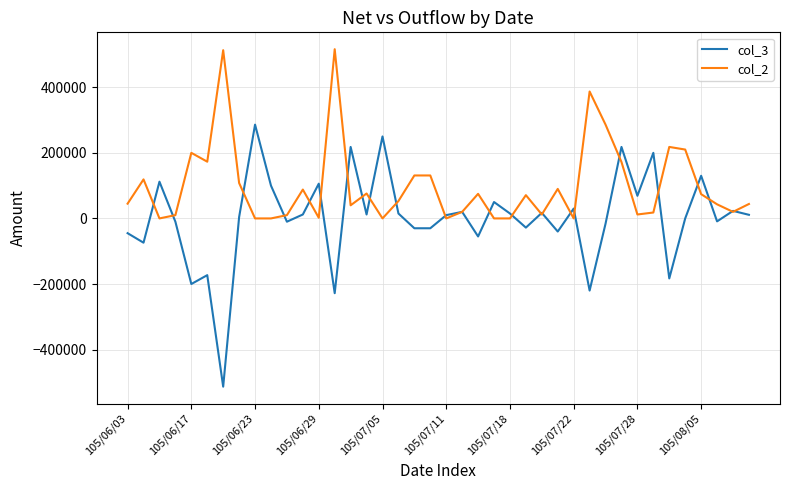

What is the average value of the col_2 series?

99175